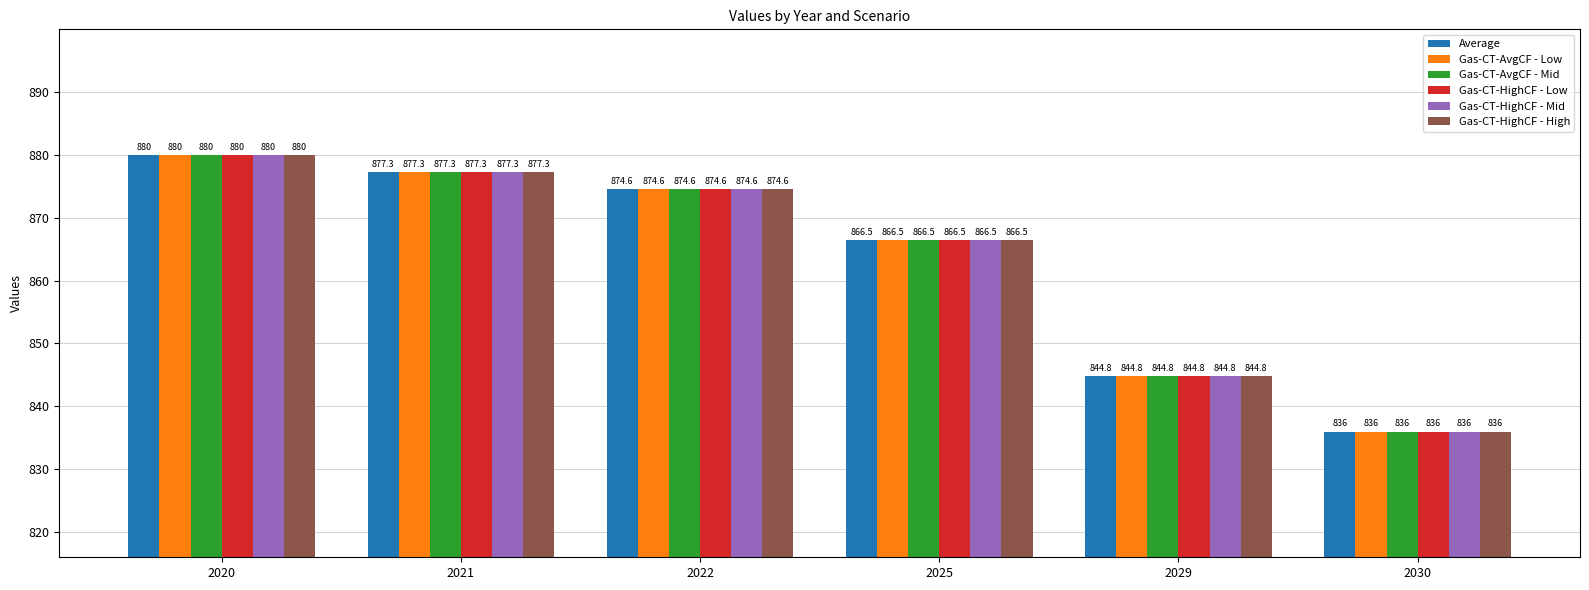

At which label does Gas-CT-HighCF - Low first exceed 874?

2020